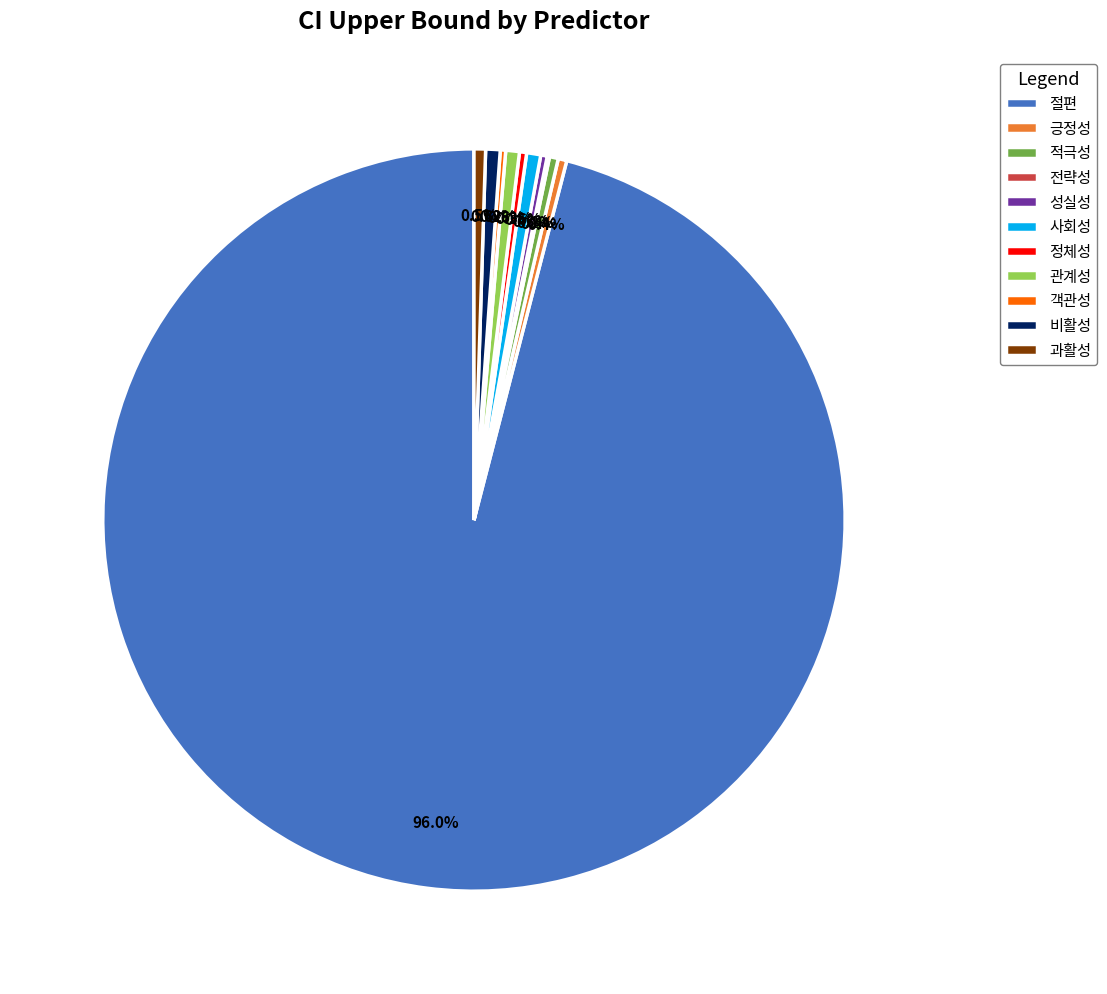

Is there any slice that represents more than half of the pie?

Yes